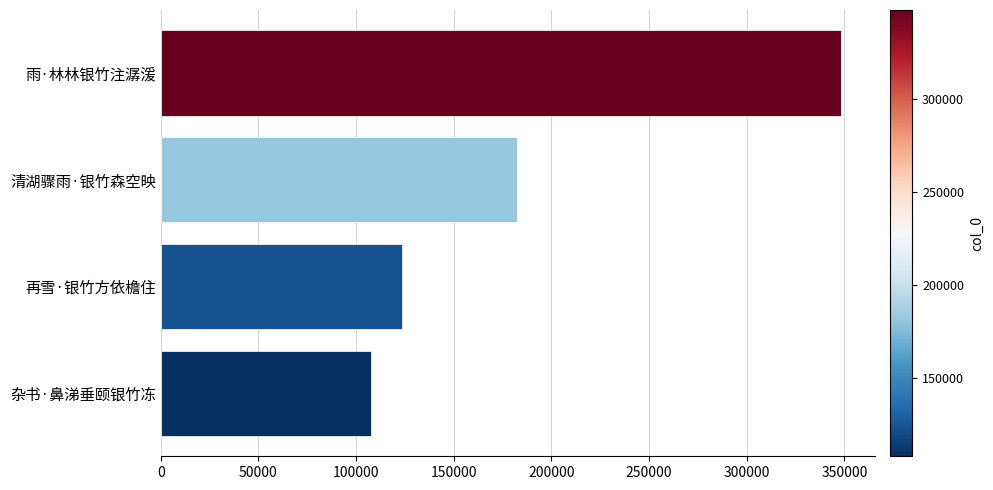

Where is the data nearest to the value 227892?

清湖骤雨·银竹森空映